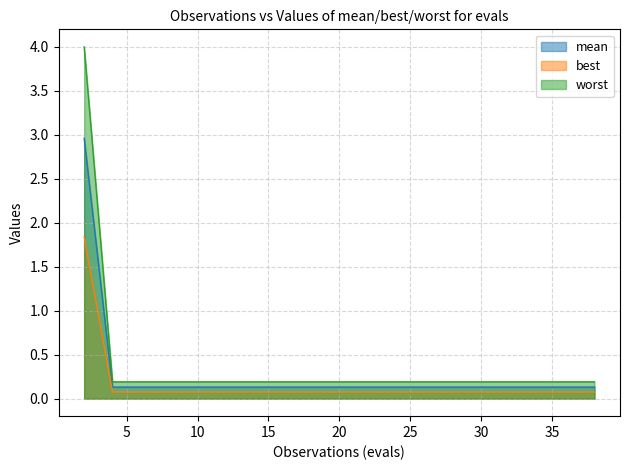

What is the difference between the maximum and second lowest values in the worst series?

3.8